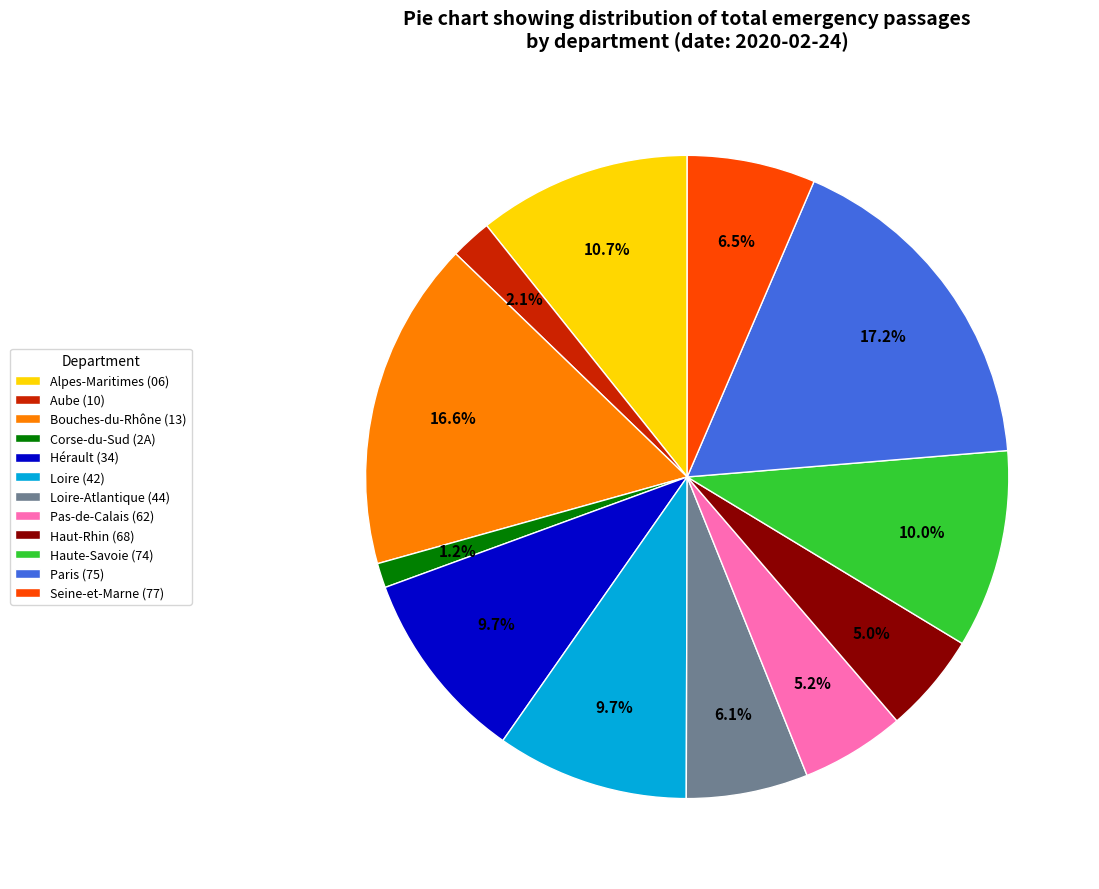

Is Bouches-du-Rhône (13) the majority of the pie?

No